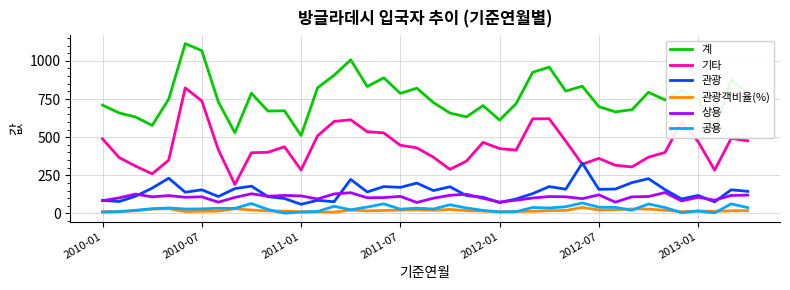

Does the chart have visible grid lines?

Yes